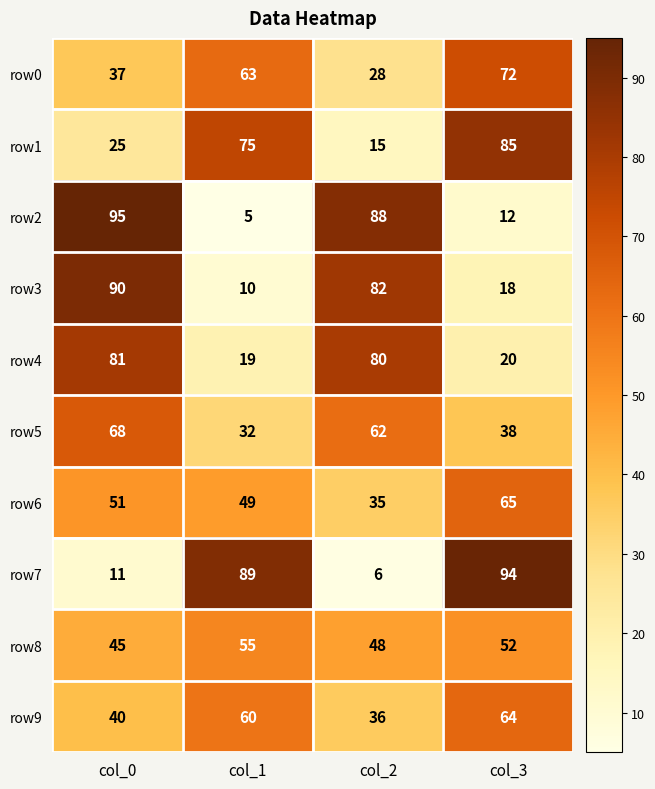

What is the difference between the highest and lowest values at col_0?

84